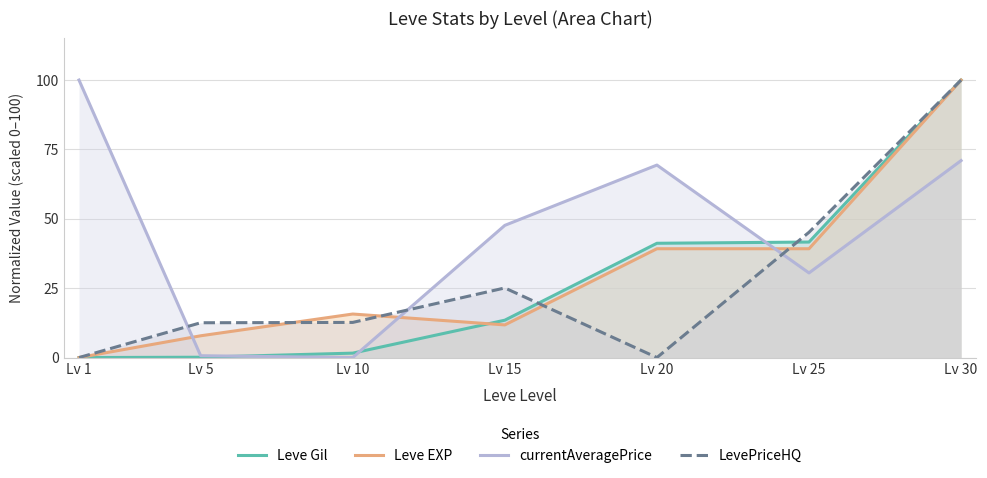

At which category is the sum across all series the highest?

Lv 30